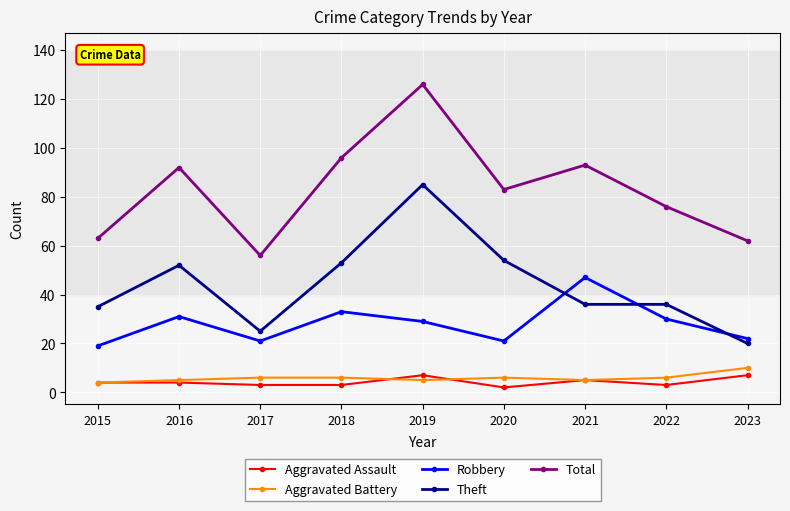

True or false: Aggravated Assault and Robbery intersect in this chart.

False